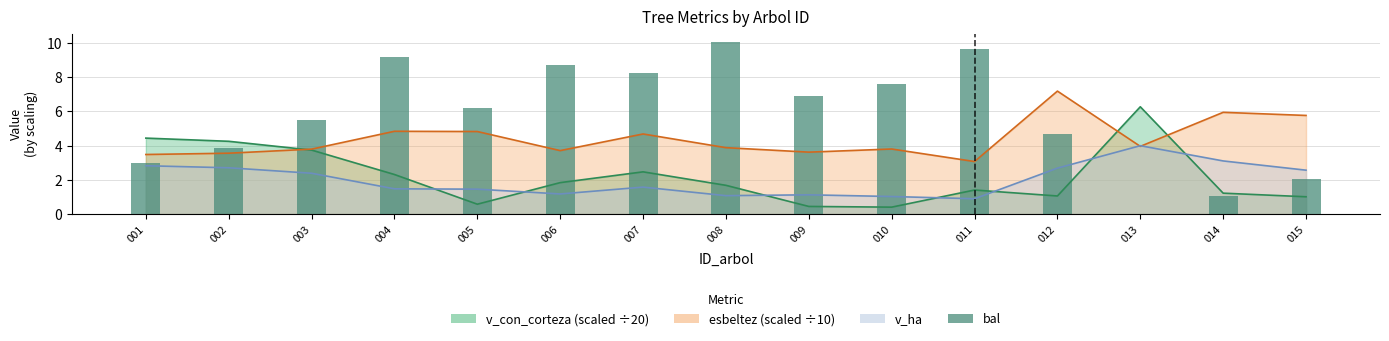

At which label is the value closest to 5?

012